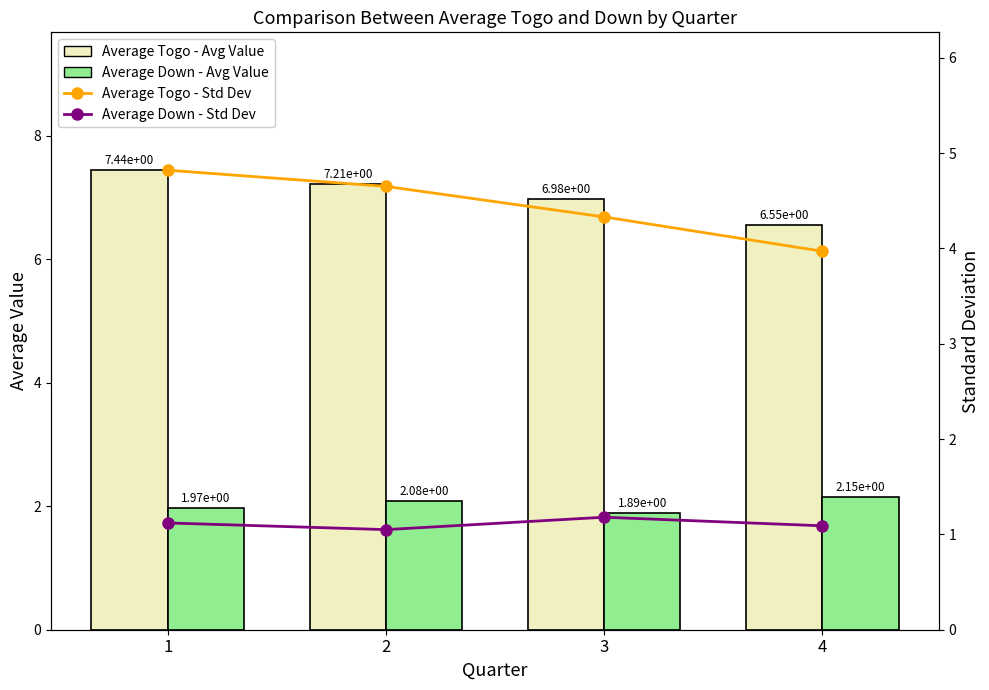

How many groups of bars are there?

4